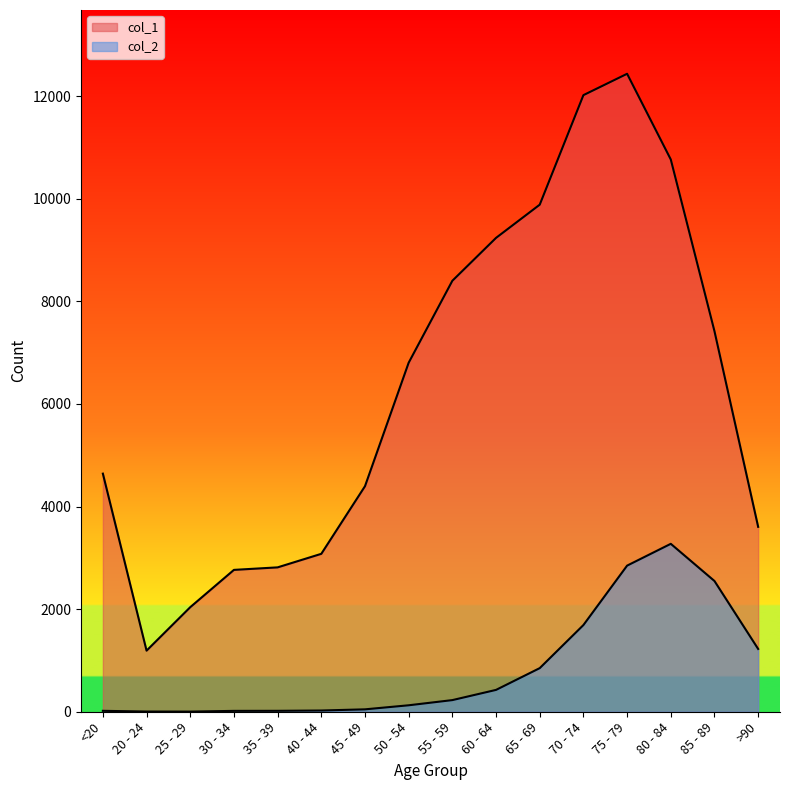

How many lines are shown in the chart?

2